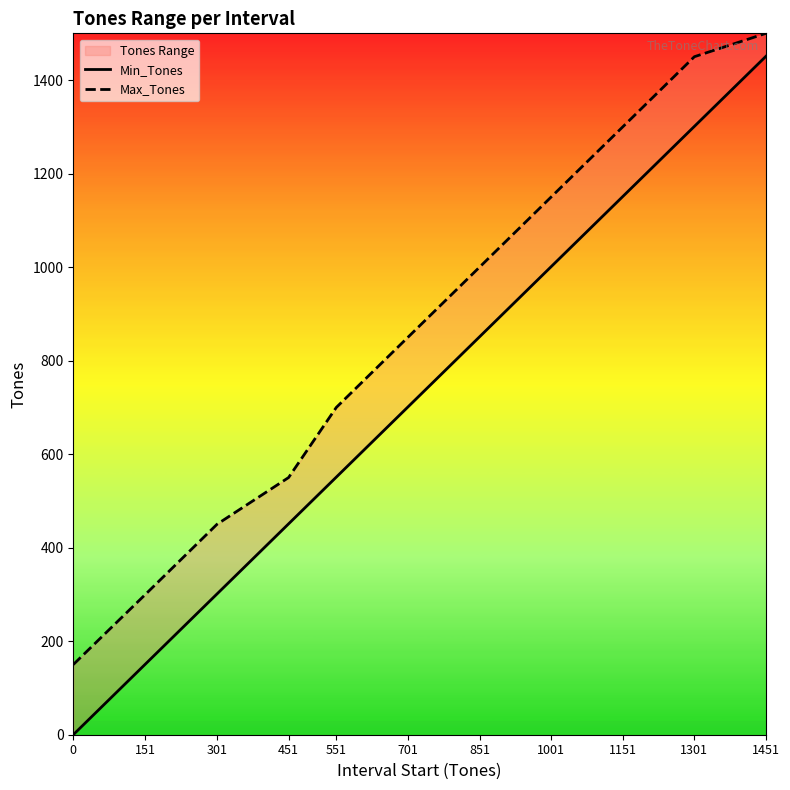

True or false: Min_Tones and Max_Tones intersect in this chart.

False